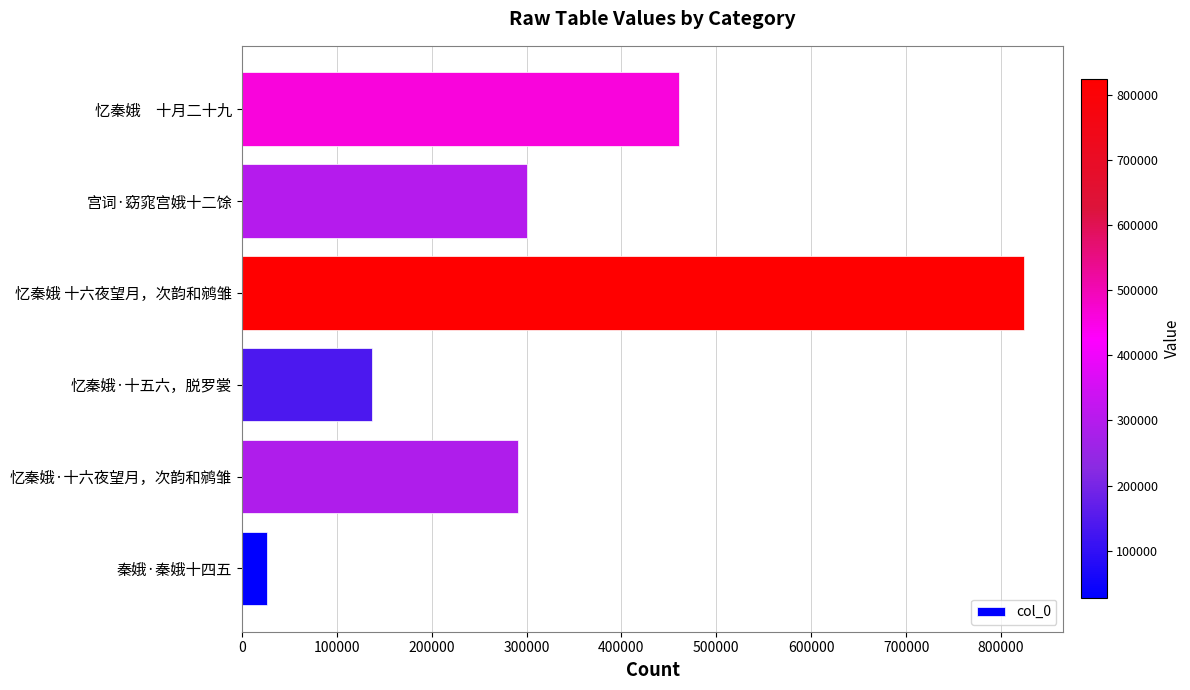

What is the sum of the values at 忆秦娥　十月二十九 and 秦娥·秦娥十四五?

487101